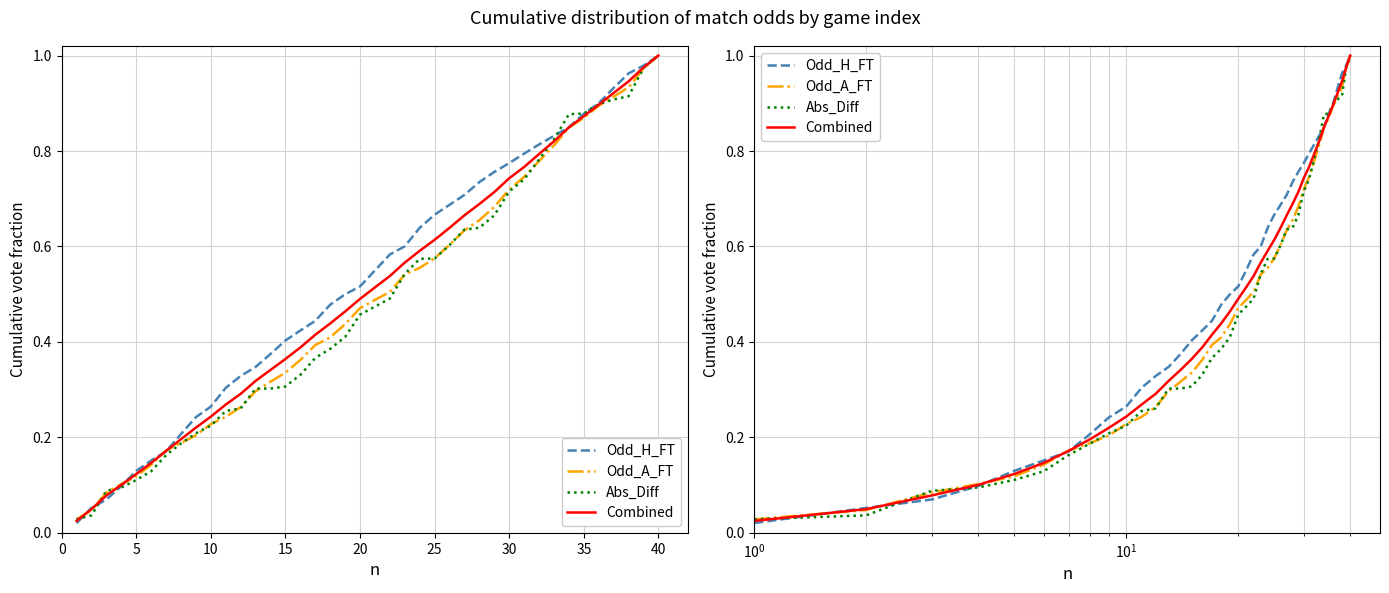

Reading right to left, transcribe all the data shown in this chart.

Odd_H_FT: 1.0	1.0	1.0	0.9	0.9	0.9	0.8	0.8	0.8	0.8	0.8	0.8	0.7	0.7	0.7	0.7	0.6	0.6	0.6	0.5	0.5	0.5	0.5	0.4	0.4	0.4	0.4	0.3	0.3	0.3	0.3	0.2	0.2	0.2	0.2	0.1	0.1	0.1	0.1	0.0
Odd_A_FT: 1.0	1.0	0.9	0.9	0.9	0.9	0.8	0.8	0.8	0.7	0.7	0.7	0.7	0.6	0.6	0.6	0.6	0.5	0.5	0.5	0.5	0.4	0.4	0.4	0.4	0.3	0.3	0.3	0.3	0.2	0.2	0.2	0.2	0.2	0.1	0.1	0.1	0.1	0.0	0.0
Abs_Diff: 1.0	1.0	0.9	0.9	0.9	0.9	0.9	0.8	0.8	0.7	0.7	0.7	0.6	0.6	0.6	0.6	0.6	0.5	0.5	0.5	0.5	0.4	0.4	0.4	0.3	0.3	0.3	0.3	0.3	0.3	0.2	0.2	0.2	0.2	0.1	0.1	0.1	0.1	0.0	0.0
Combined: 1.0	1.0	0.9	0.9	0.9	0.9	0.8	0.8	0.8	0.8	0.7	0.7	0.7	0.7	0.6	0.6	0.6	0.6	0.5	0.5	0.5	0.5	0.4	0.4	0.4	0.4	0.3	0.3	0.3	0.3	0.2	0.2	0.2	0.2	0.1	0.1	0.1	0.1	0.0	0.0